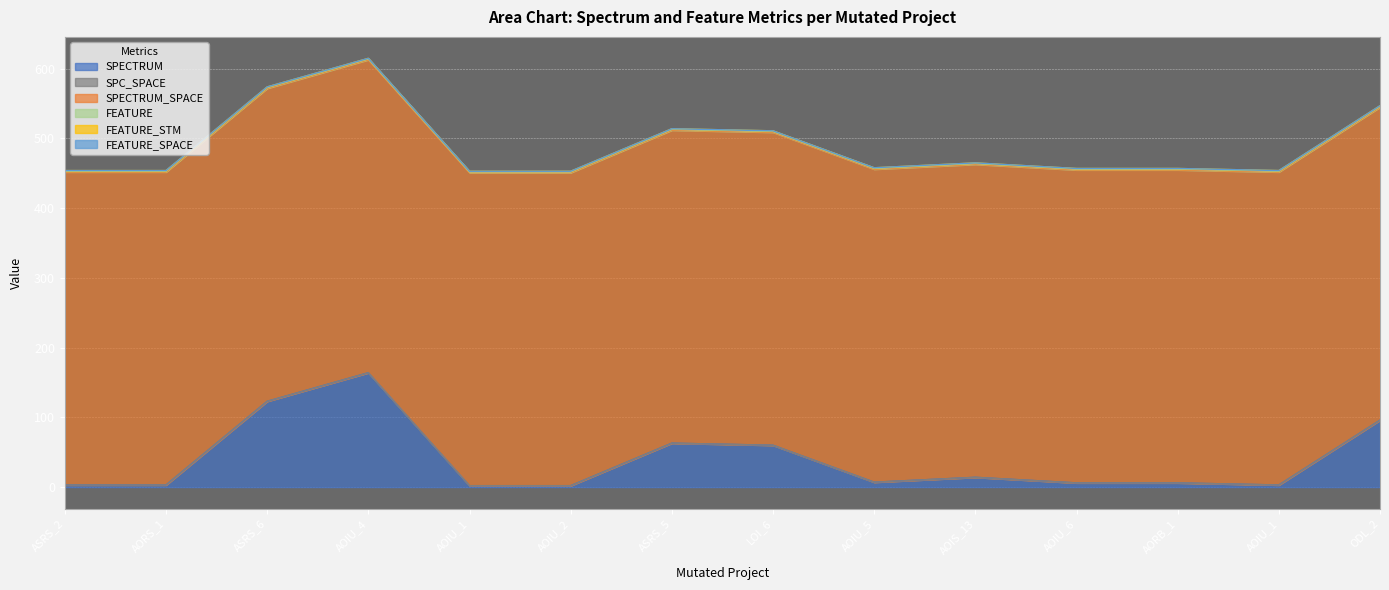

What is the total value across all series at Weight.ElevatorSystem.Elevator.ASRS_2?

454